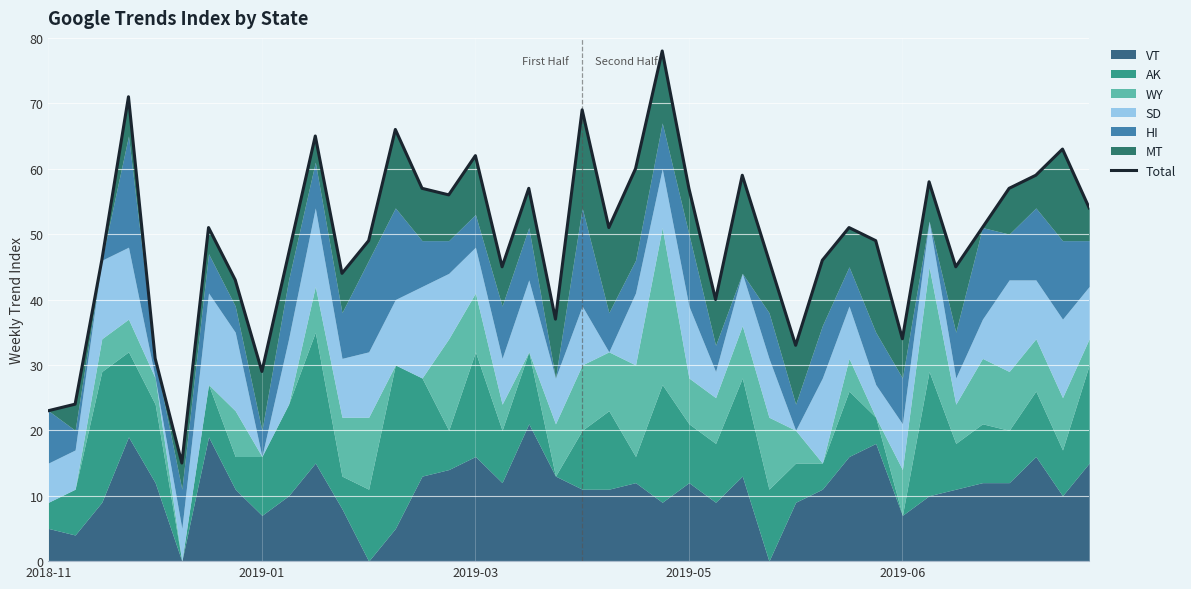

At which category does the chart reach its peak across all series?

23